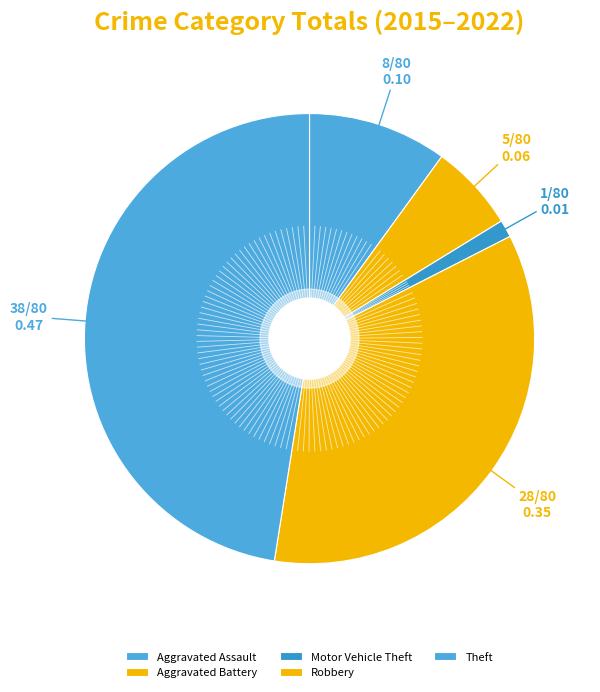

Does Motor Vehicle Theft account for over 50% of the chart?

No